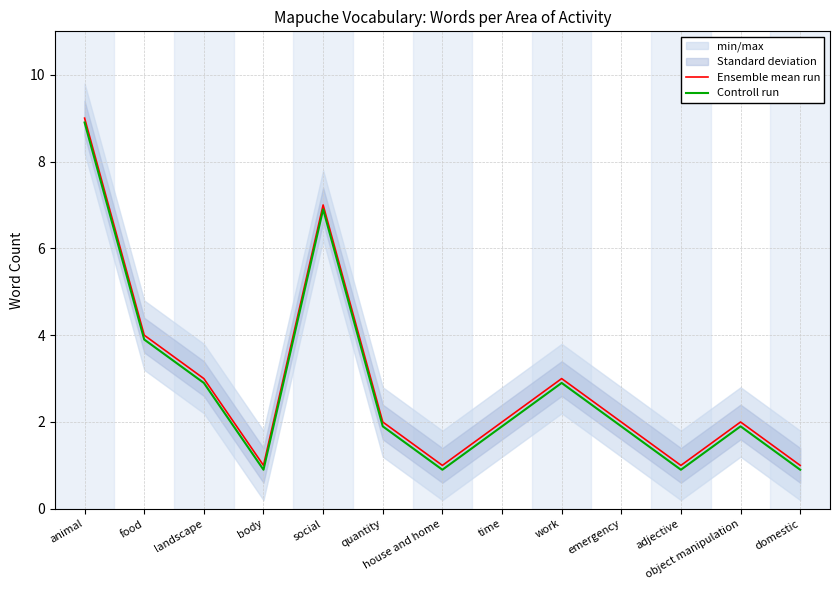

List the series in order of their overall mean, highest first.

Ensemble mean run, Controll run